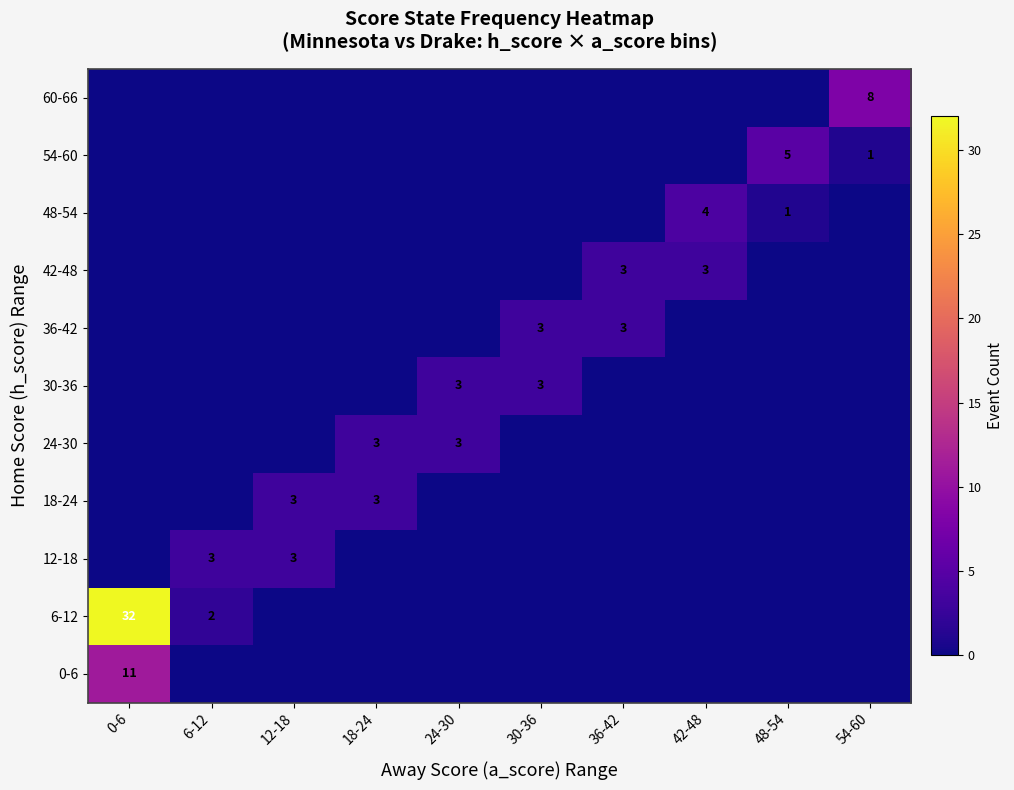

How many categories are shown in the chart?

10